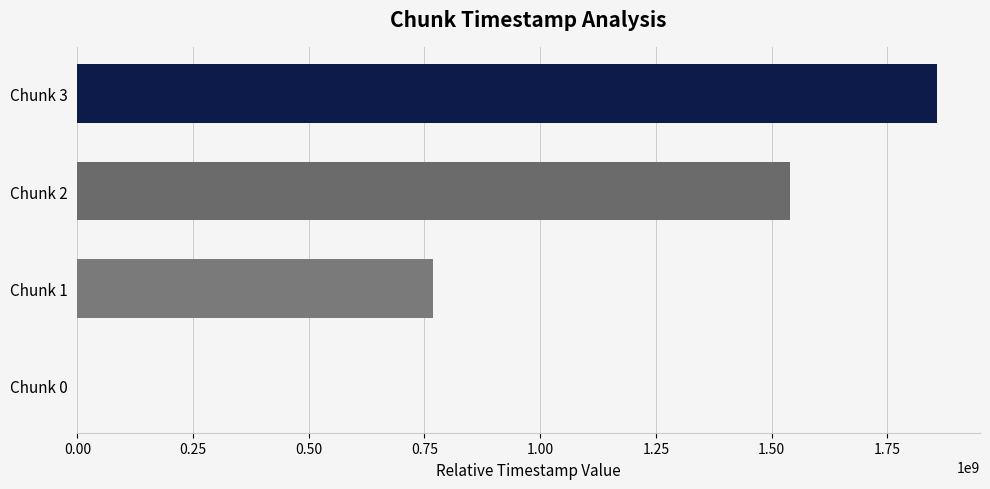

How many distinct data groups are displayed?

1